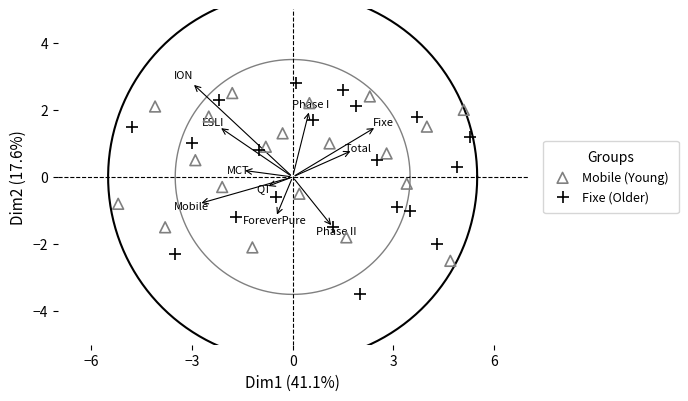

Which series has the largest Y range (max minus min)?

Fixe (Older)